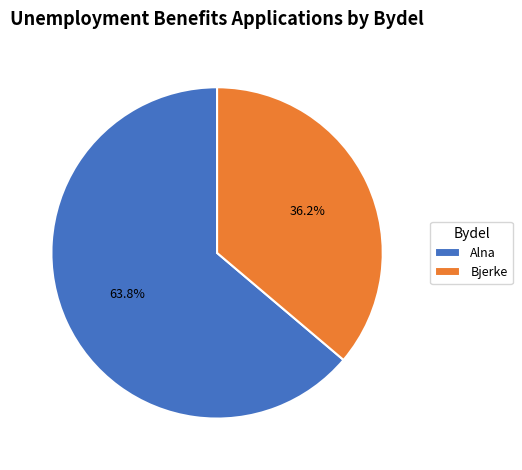

To the nearest percent, what is the difference between the largest and smallest slice percentages?

28%